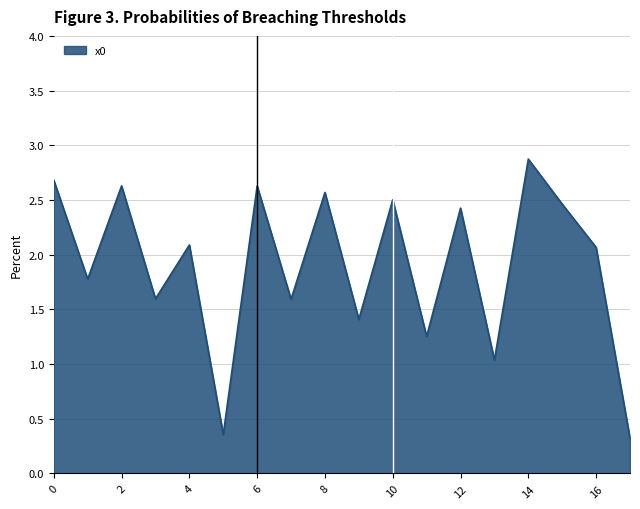

What is the difference between the maximum and minimum values?

2.6